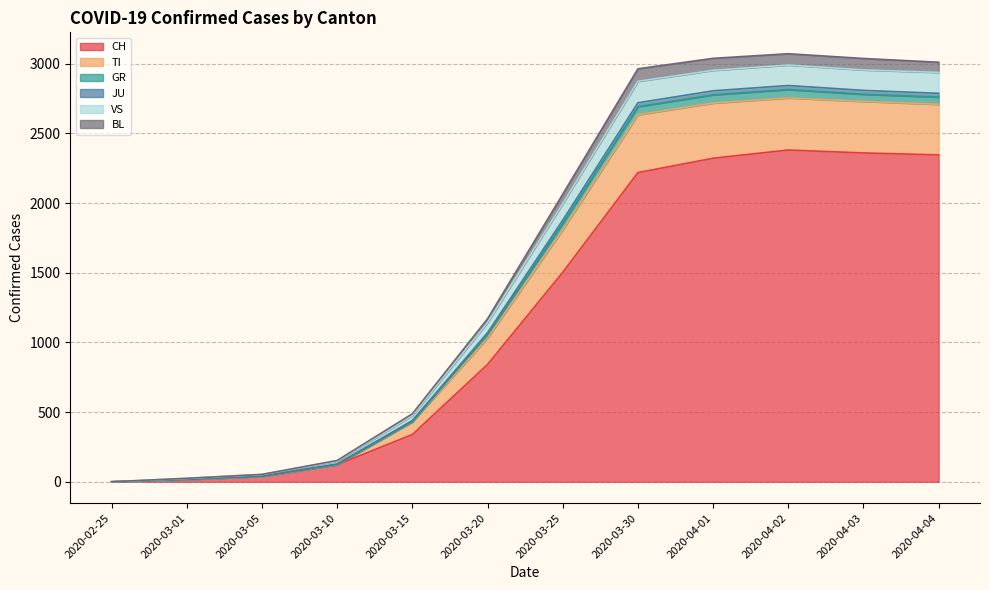

True or false: VS has more than 2 interior local peaks.

False